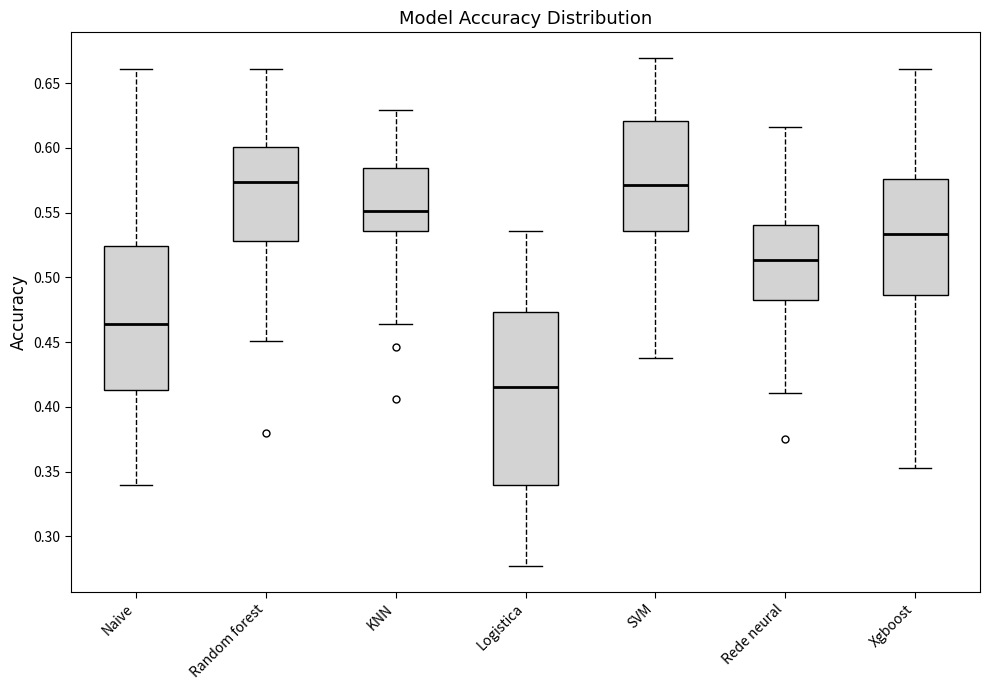

Reading left to right, read every box against the y-axis: the position of its median line, the range the box covers, and the ends of its whiskers. The values are not printed on the chart, so give them approximately, as read against the axis.

Naive: median 0.465, box 0.415 to 0.525, whiskers 0.340 to 0.660
Random forest: median 0.575, box 0.530 to 0.600, whiskers 0.450 to 0.660
KNN: median 0.550, box 0.535 to 0.585, whiskers 0.465 to 0.630
Logistica: median 0.415, box 0.340 to 0.475, whiskers 0.275 to 0.535
SVM: median 0.570, box 0.535 to 0.620, whiskers 0.440 to 0.670
Rede neural: median 0.515, box 0.480 to 0.540, whiskers 0.410 to 0.615
Xgboost: median 0.535, box 0.485 to 0.575, whiskers 0.355 to 0.660